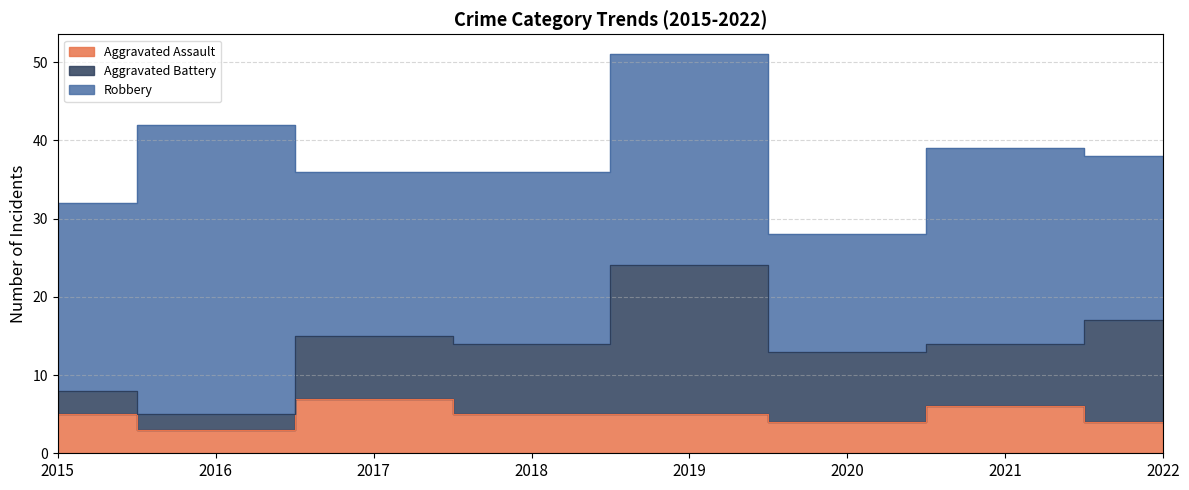

The value of Aggravated Battery at 2015 is 1. True or false?

False